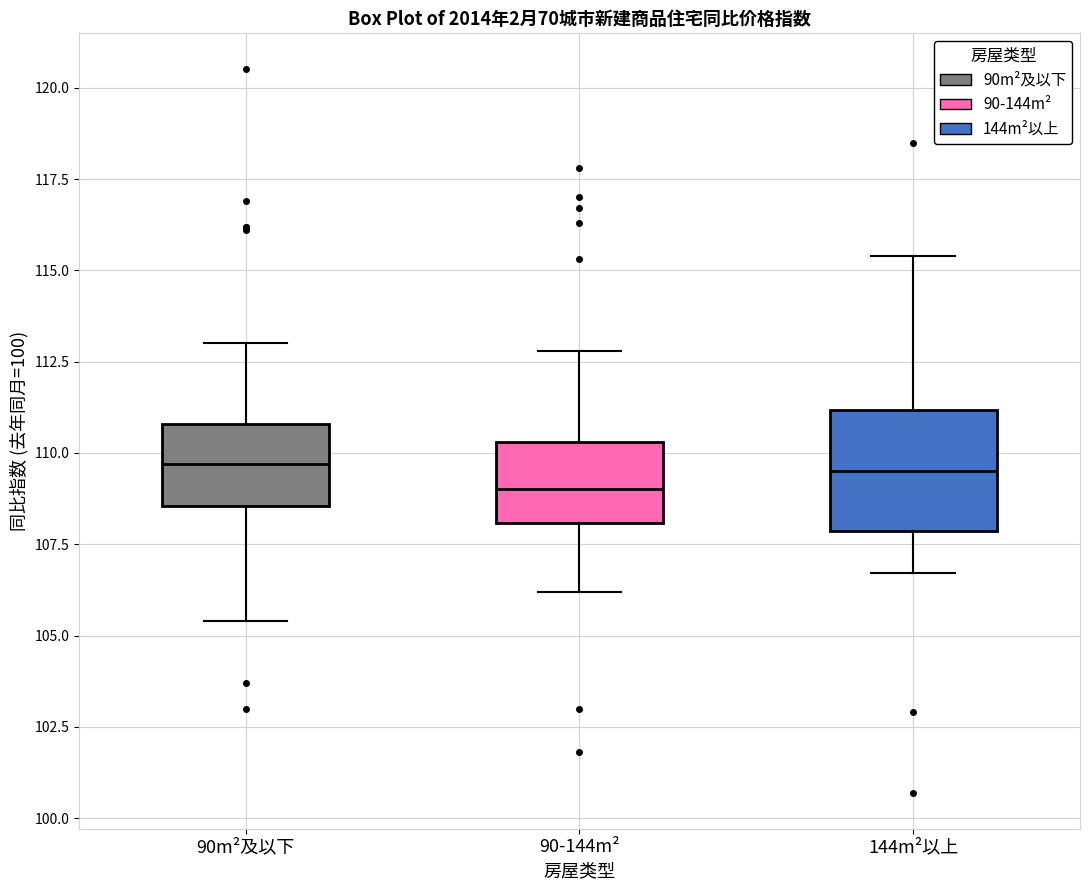

Which box is the tallest, from its lower edge to its upper edge?

144m²以上